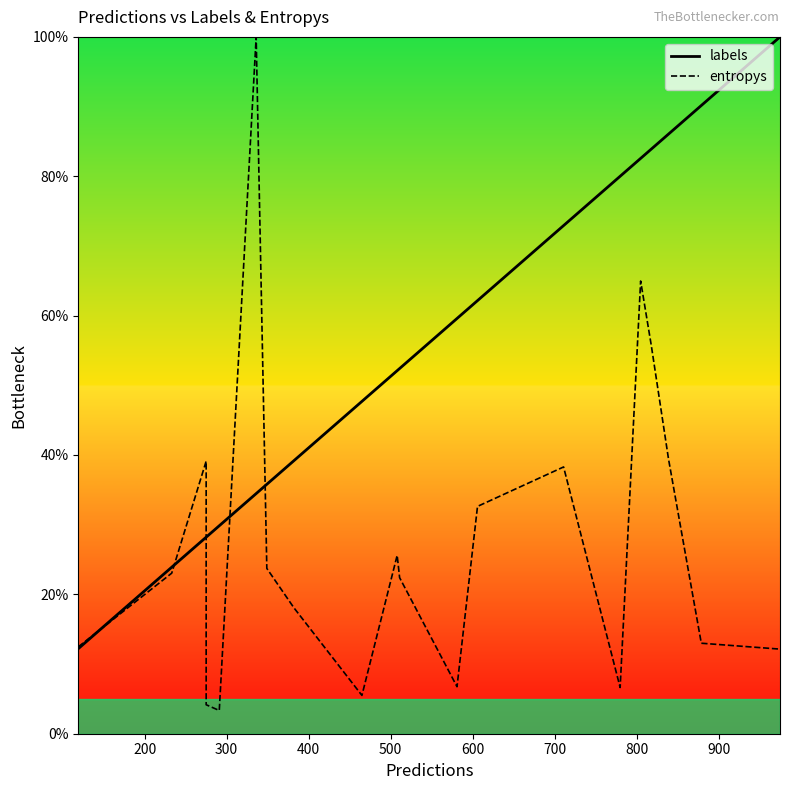

At how many categories does at least one series exceed 84?

4